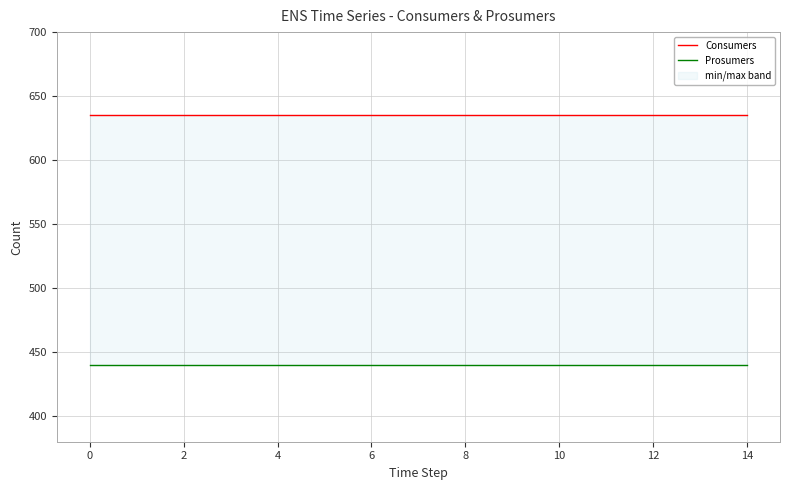

Rank the series at 8 from lowest to highest value.

Prosumers, Consumers